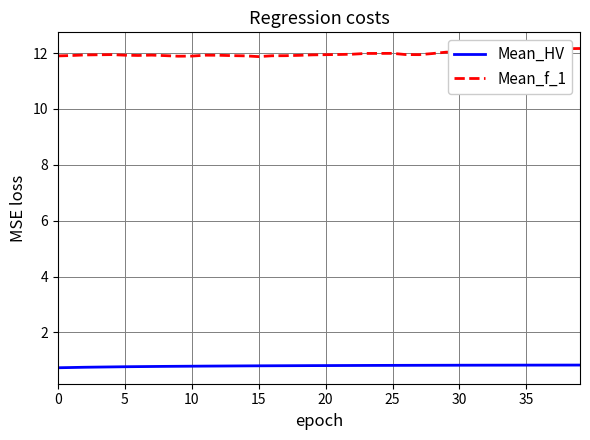

What is the label of the 31st point from the left?

30